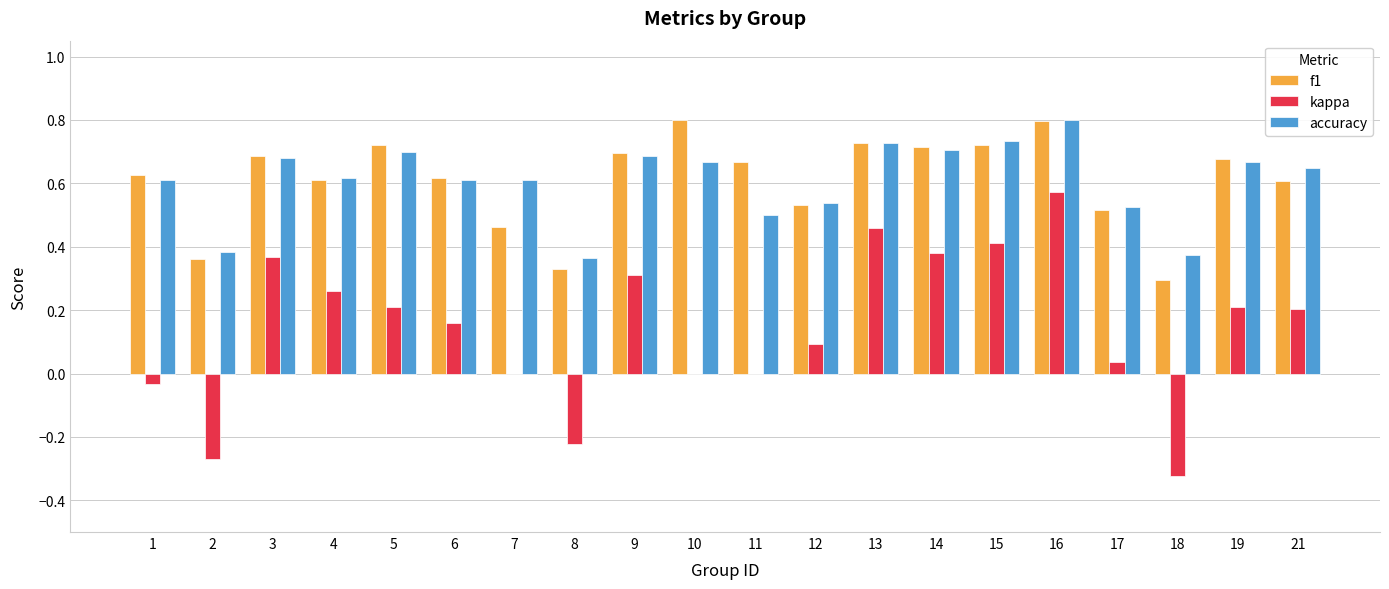

Are the bars horizontal?

No